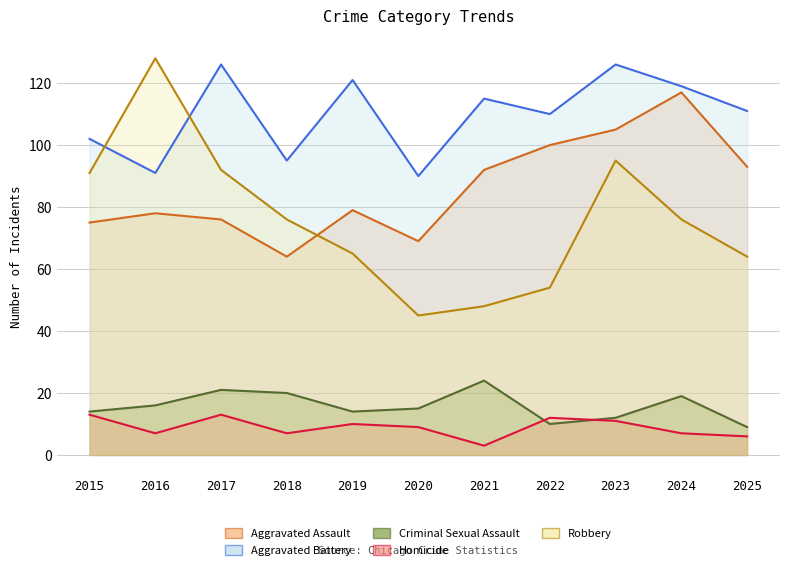

Is it true that Robbery equals 65 at 2019?

True